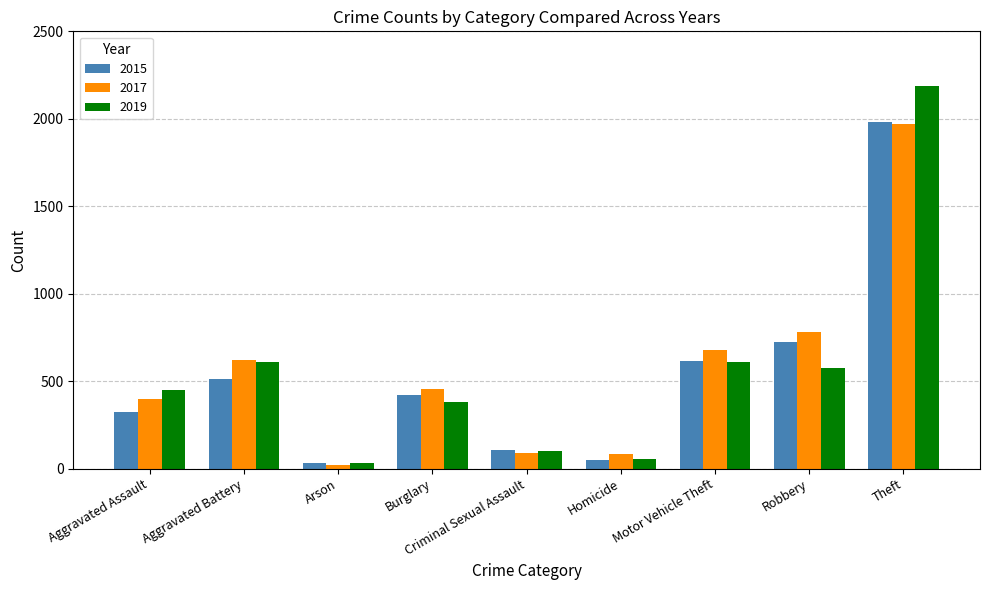

What is the difference between the second highest and second lowest values in the 2017 series?

698